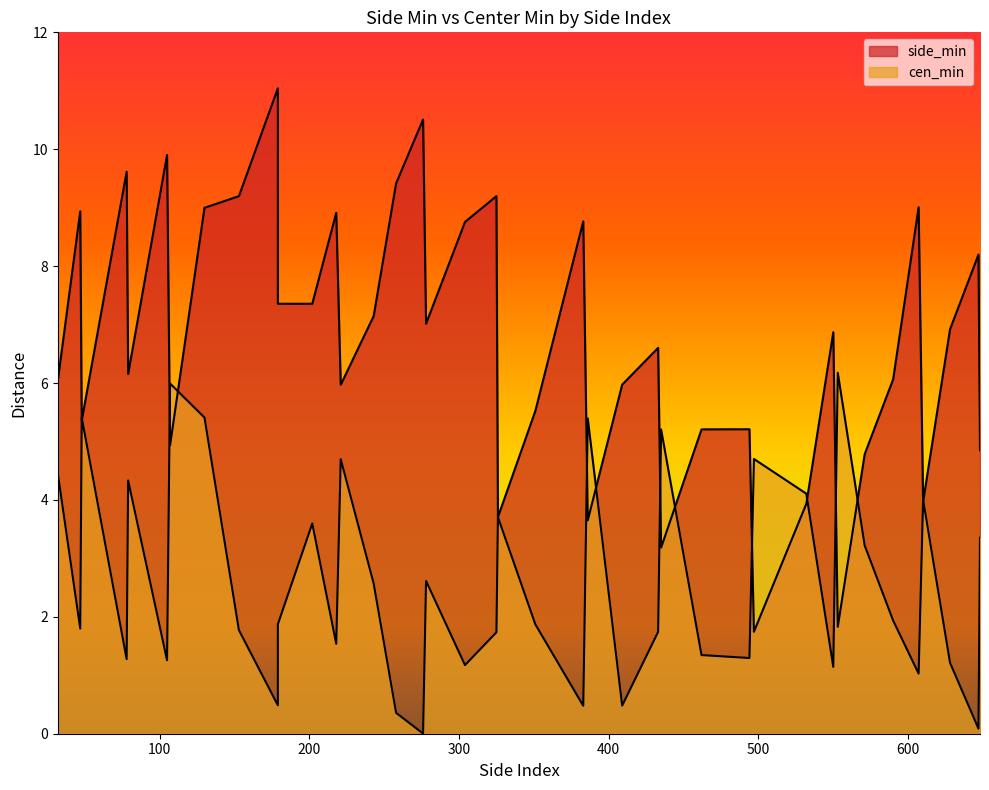

List the labels in order of side_min value, largest first.

179, 276, 105, 78, 258, 325, 153, 607, 130, 47, 218, 383, 304, 647, 202, 179, 243, 278, 628, 550, 433, 79, 590, 32, 409, 221, 351, 48, 494, 462, 107, 648, 571, 610, 532, 326, 386, 435, 553, 497